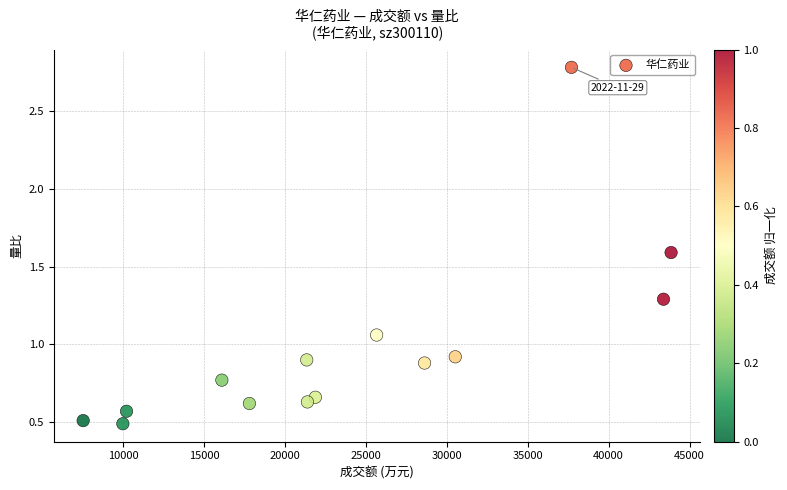

What is the range of X values (max minus min)?

36328.0